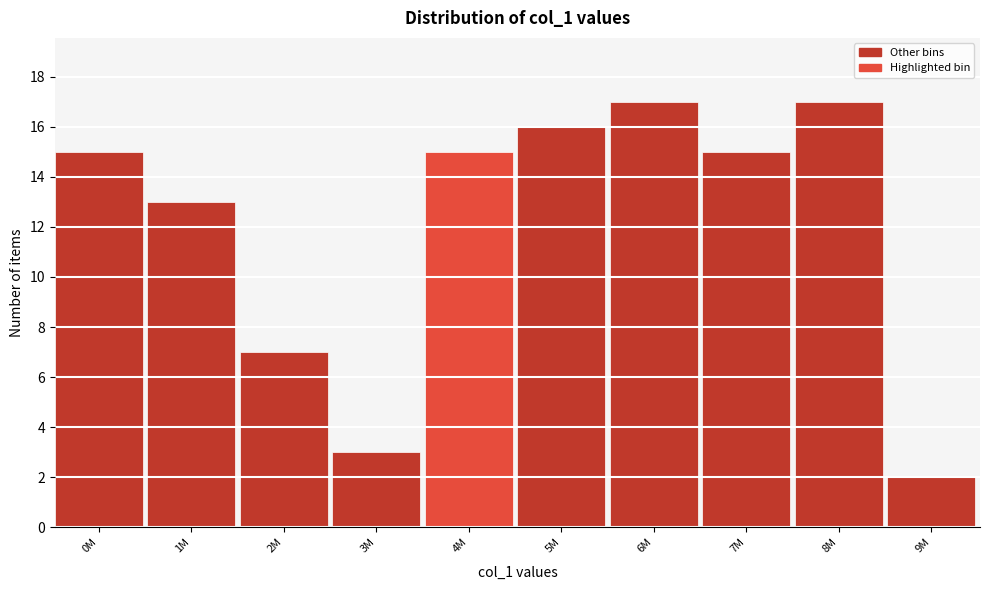

Reading right to left, transcribe all the data shown in this chart.

2	17	15	17	16	15	3	7	13	15